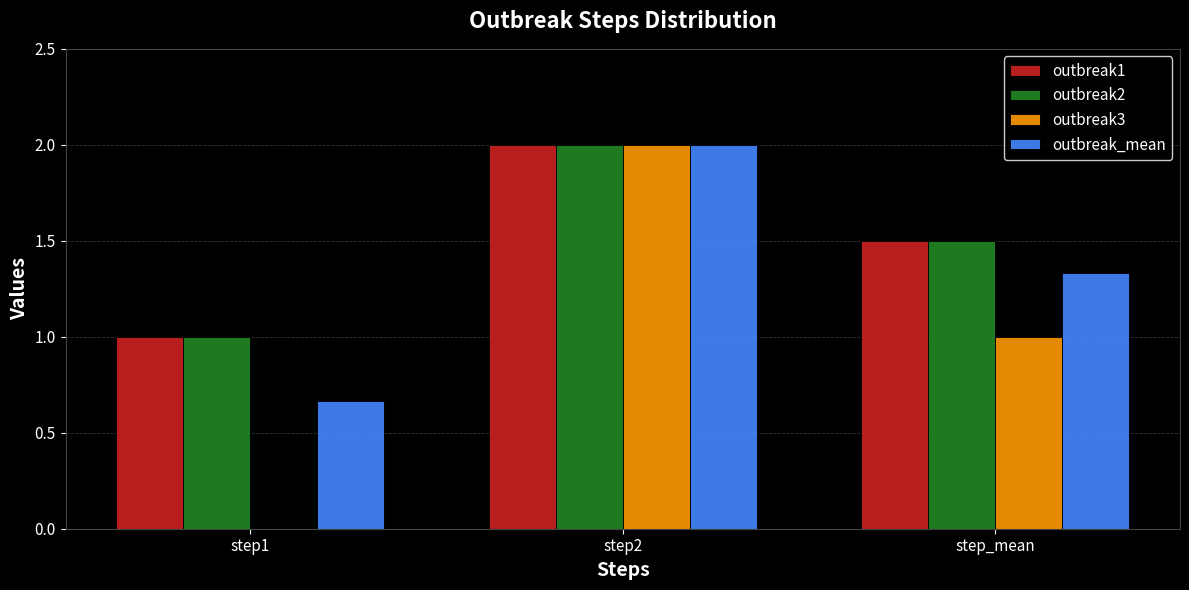

What is the maximum value for outbreak3?

2.0